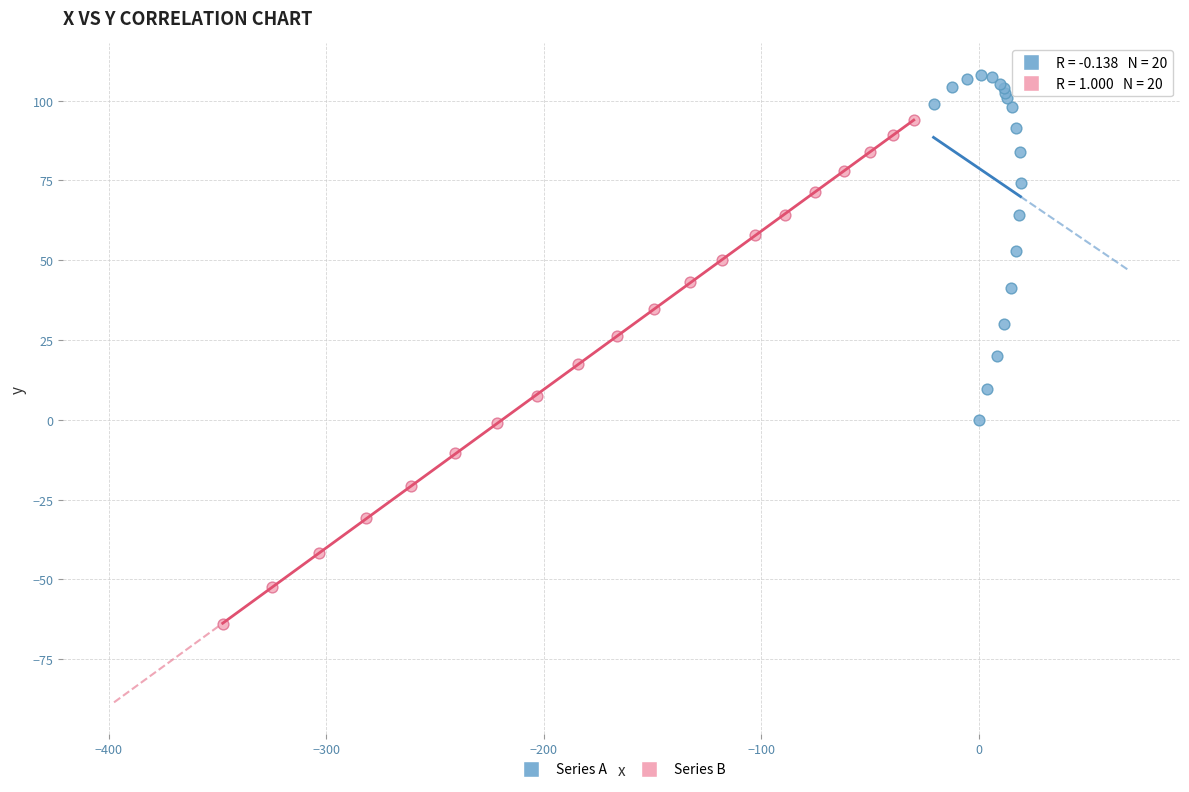

Which series has the widest spread of Y values?

Series B